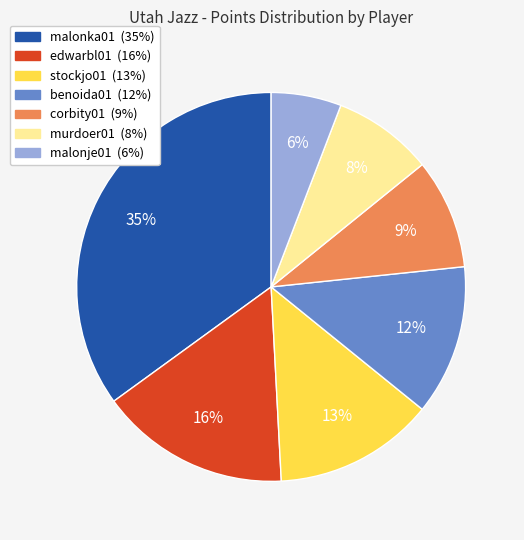

Do malonje01 and corbity01 together represent more than half of the pie?

No